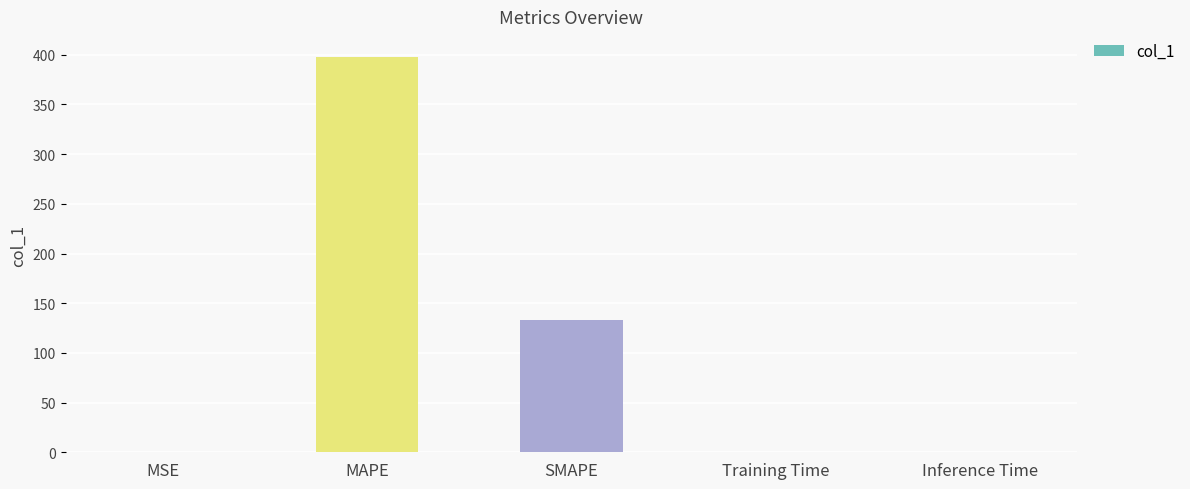

Between Training Time and SMAPE, which is larger?

SMAPE